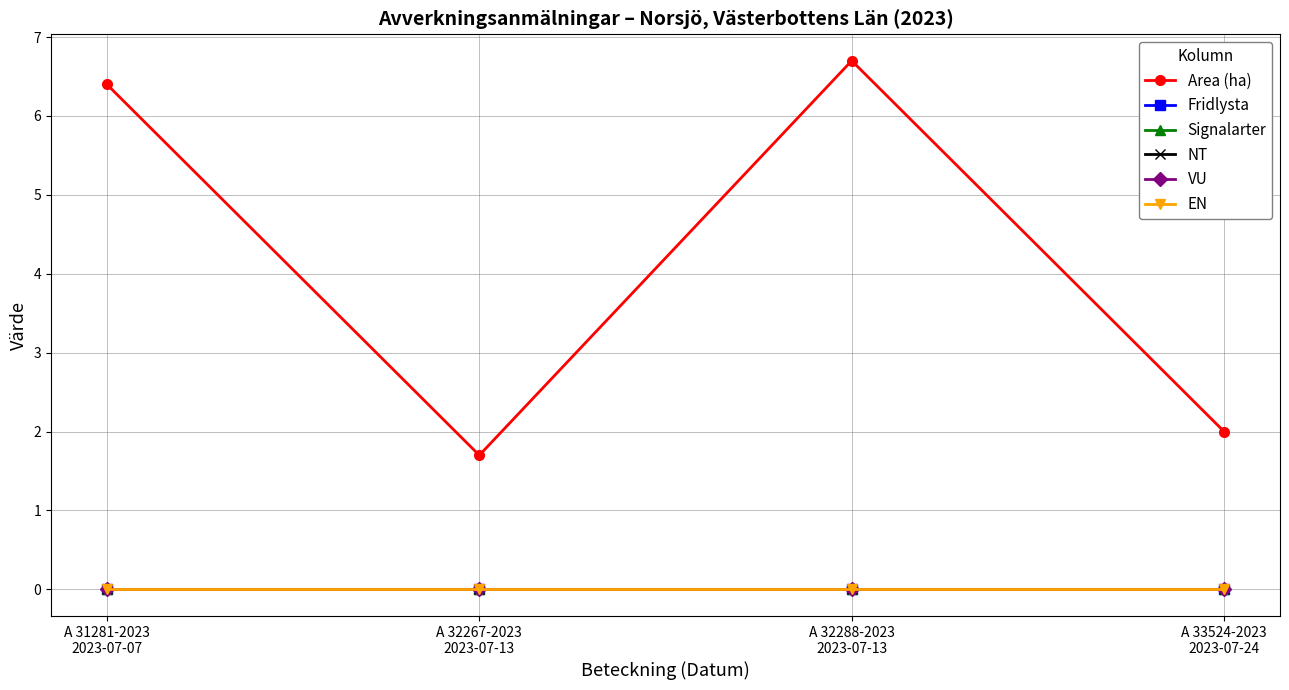

Count the number of categories in the chart.

4